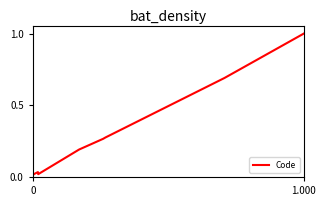

What is the difference between the maximum and minimum values?

1.0